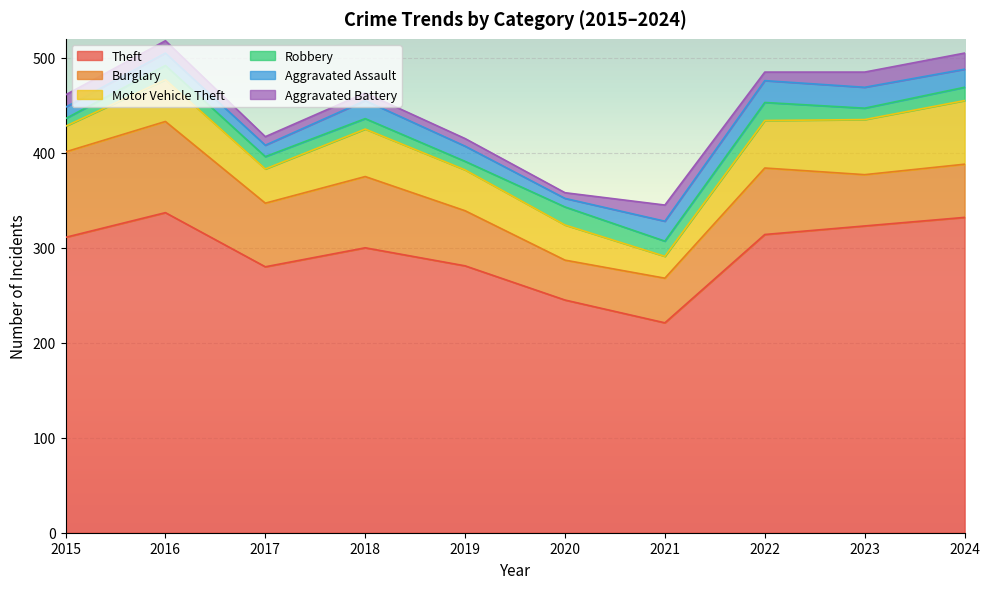

At which category does Motor Vehicle Theft reach its first local valley?

2017